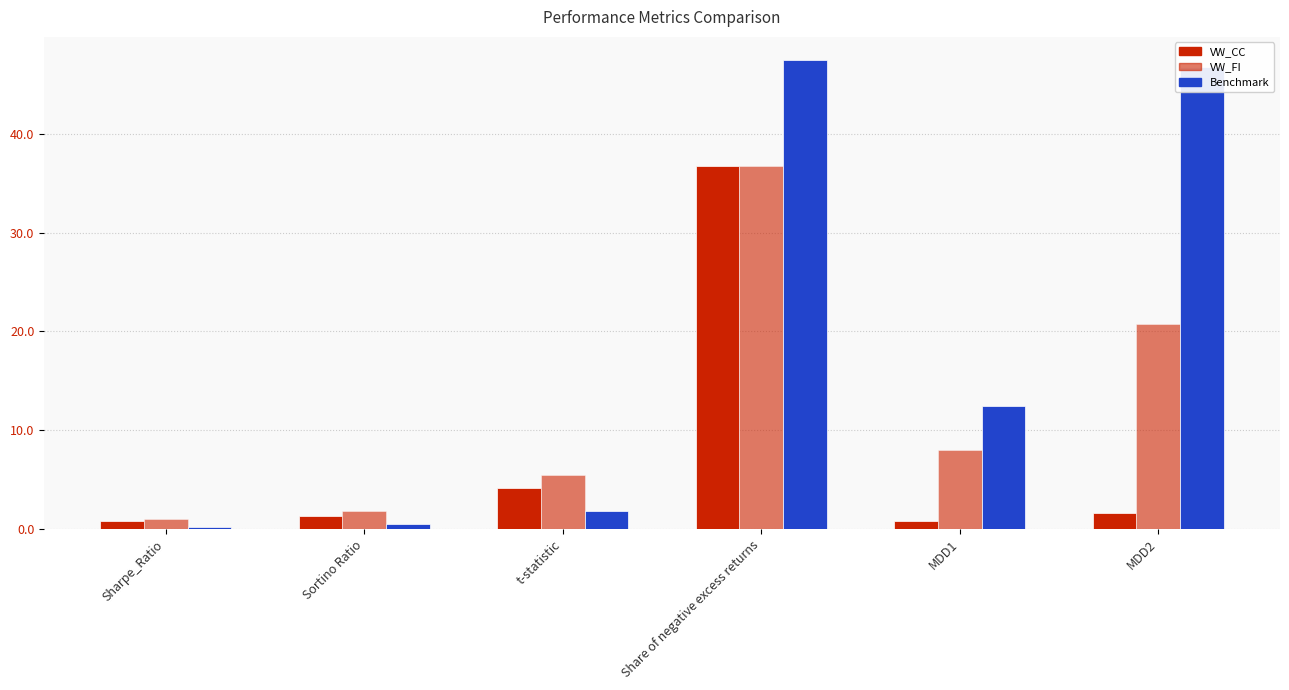

Is the value of Benchmark at MDD2 greater than the value of VW_CC at MDD2?

Yes